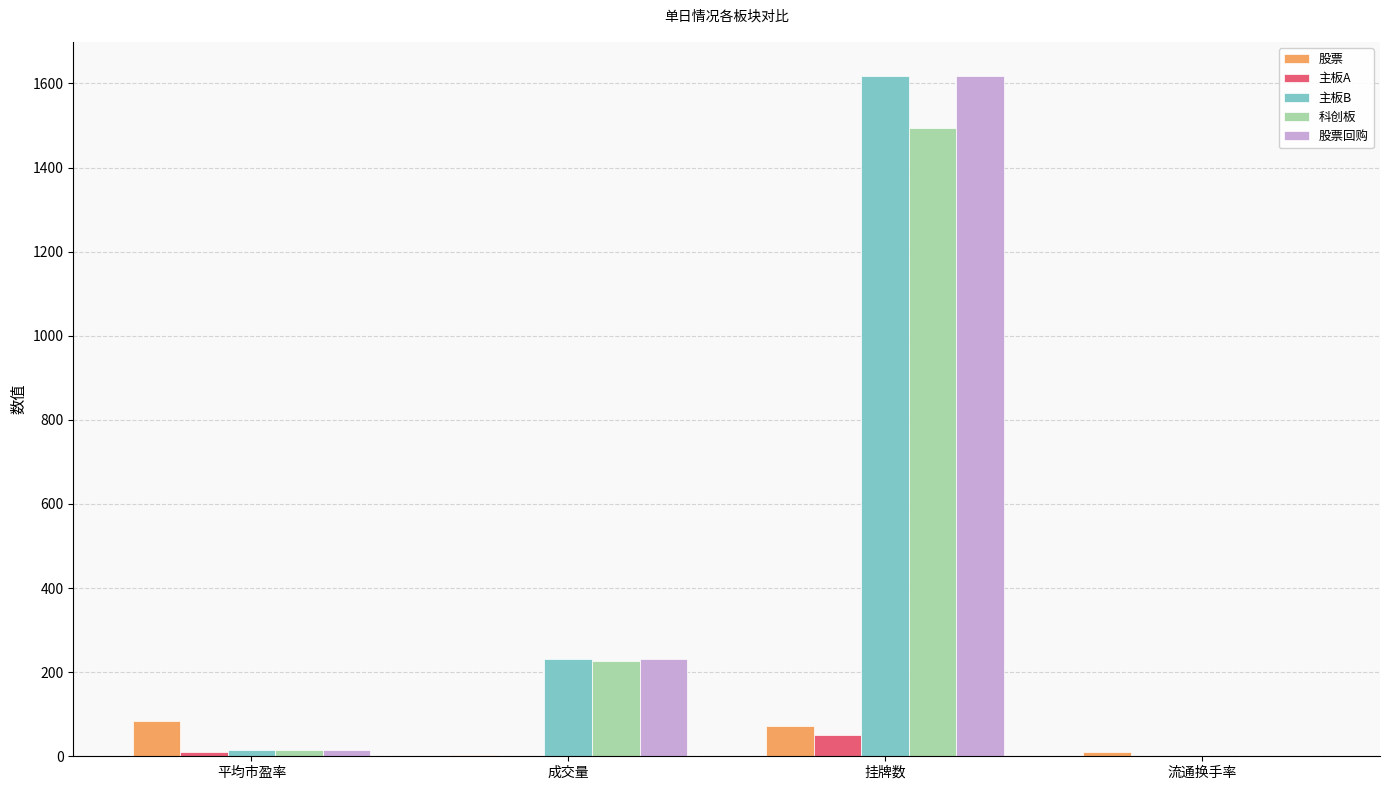

At which label is 主板B closest to 809?

成交量